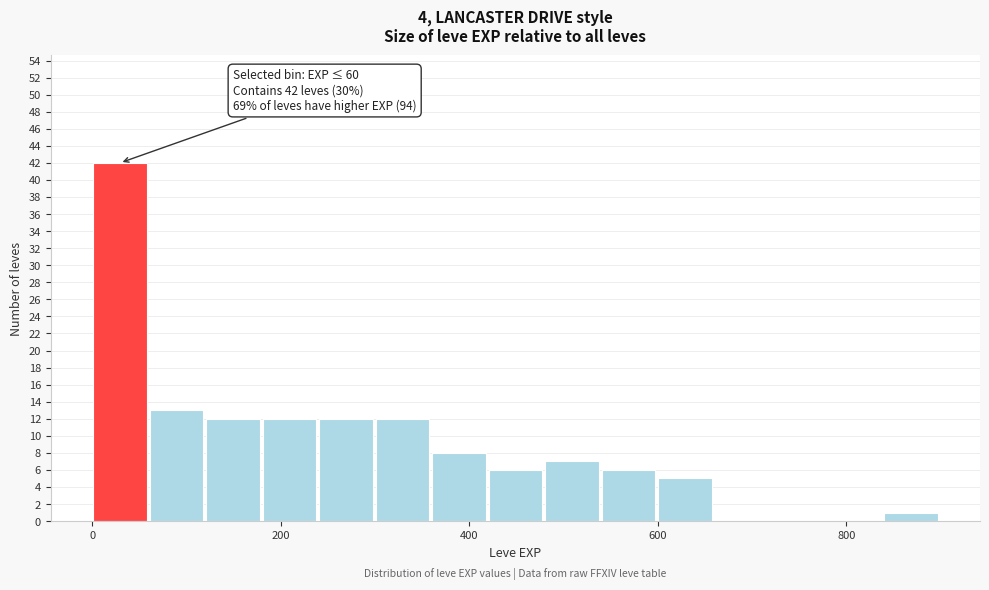

Read against the x-axis, roughly where is the centre of the tallest bar?

20